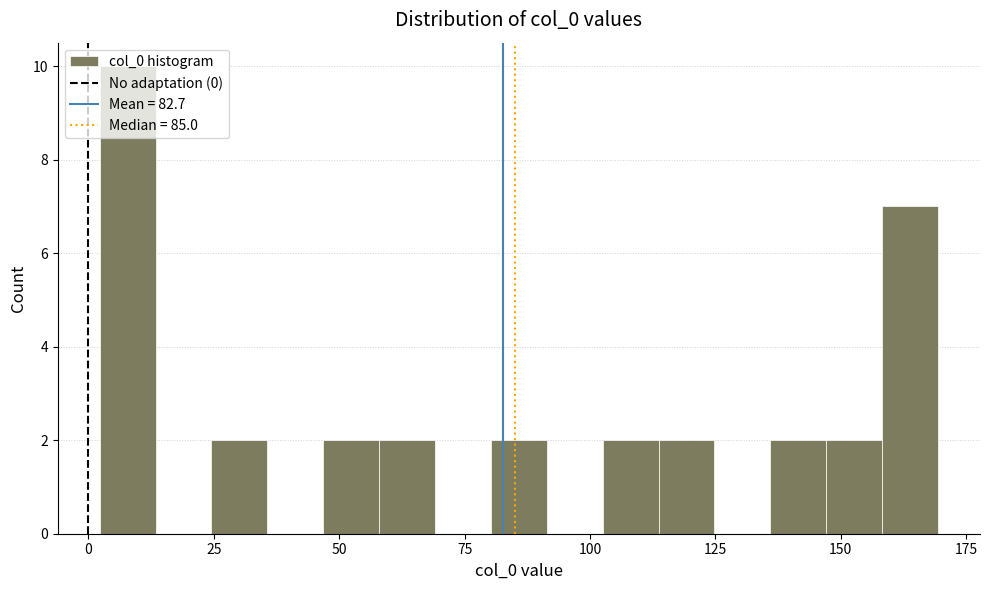

Around what value on the x-axis is the tallest bar? Give the approximate position of its centre, as read against the axis.

10